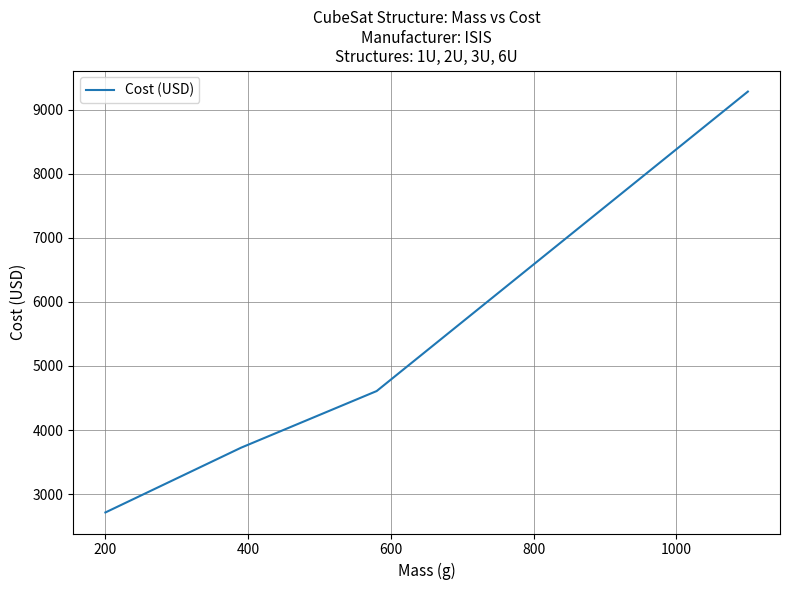

What is the average value?

5082.6